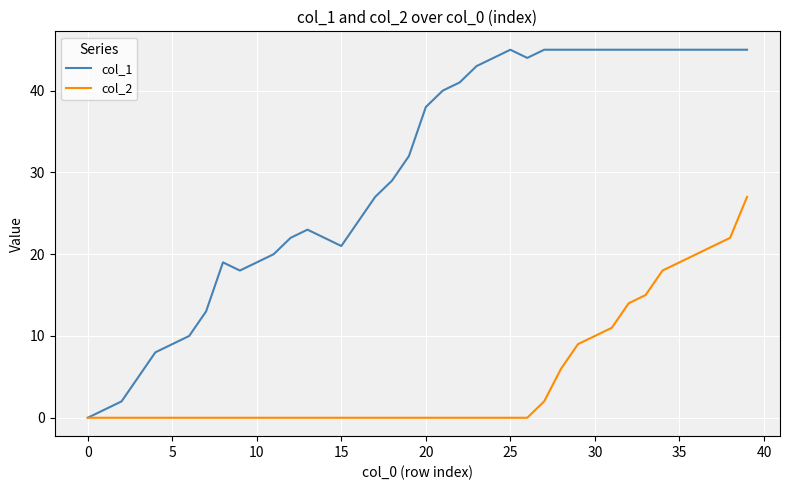

Rank the series by their average value, from highest to lowest.

col_1, col_2